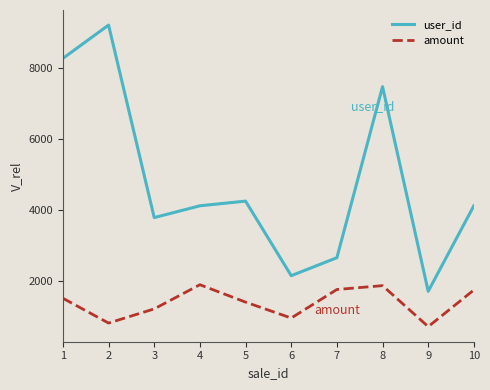

Count the number of categories in the chart.

10